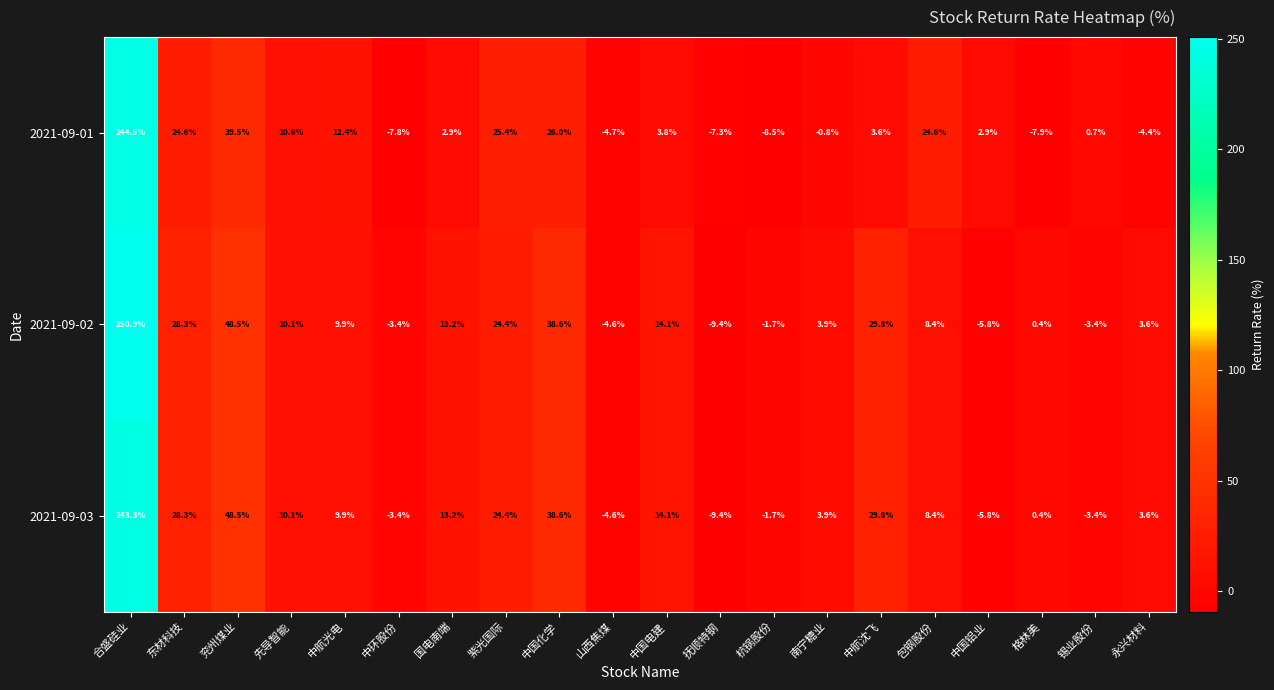

What is the total value across all series at 东材科技?

81.2